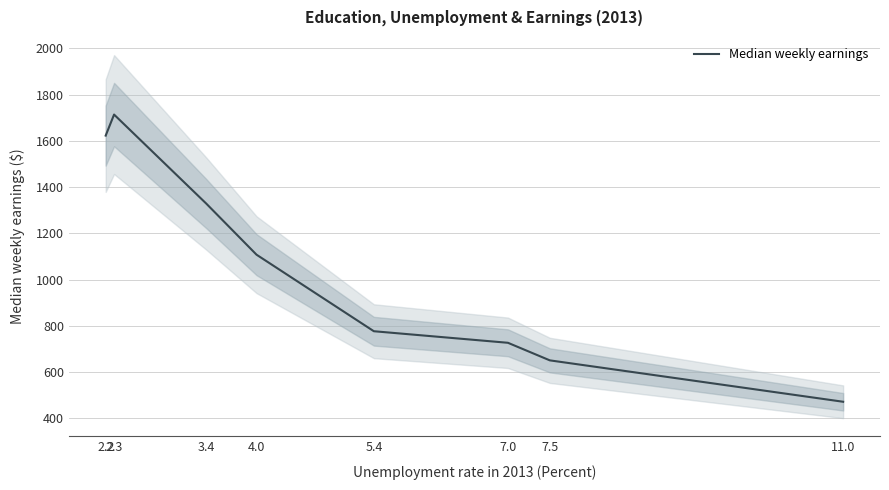

At which category does the data reach its first local peak?

2.3